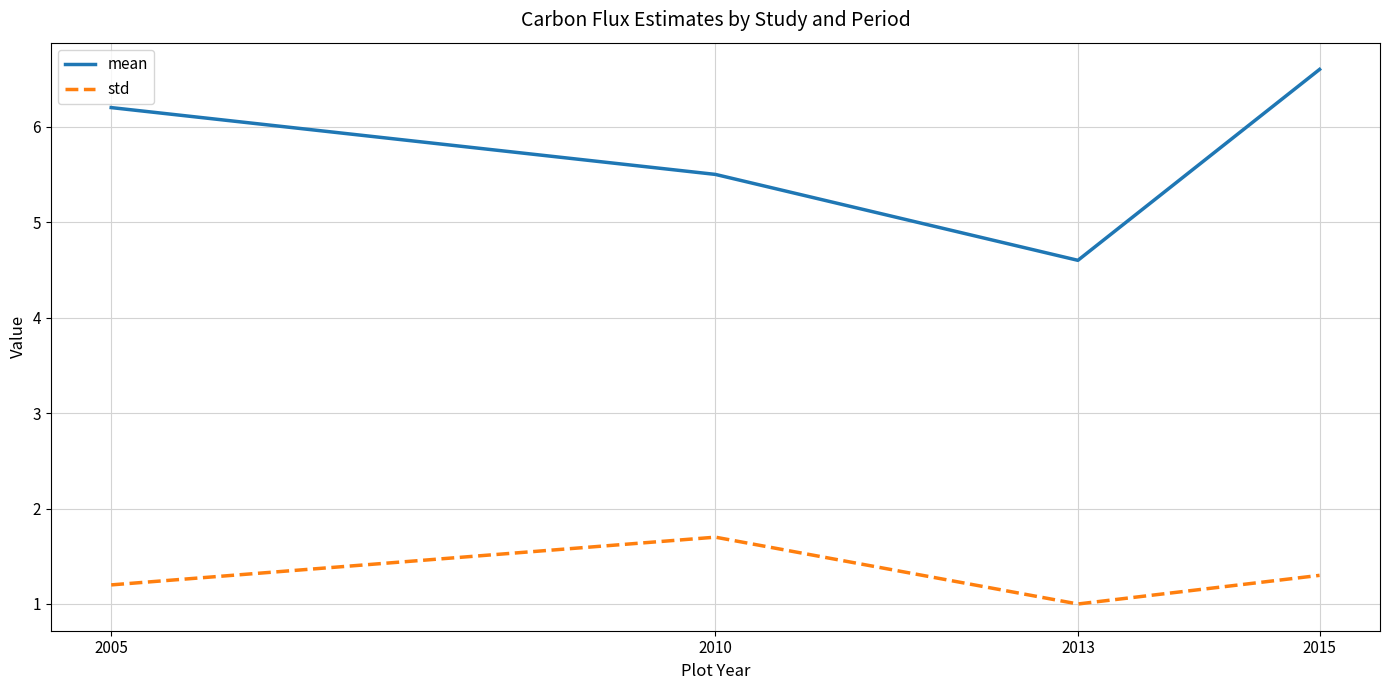

What are all the series names shown in the legend?

mean, std